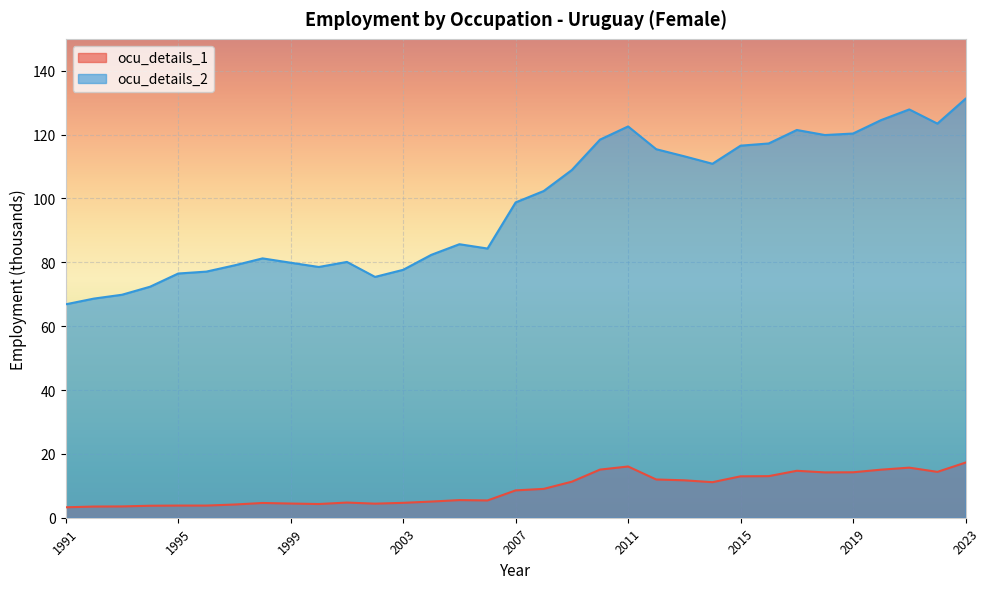

The value of ocu_details_1 at 2005 is 8.2. True or false?

False